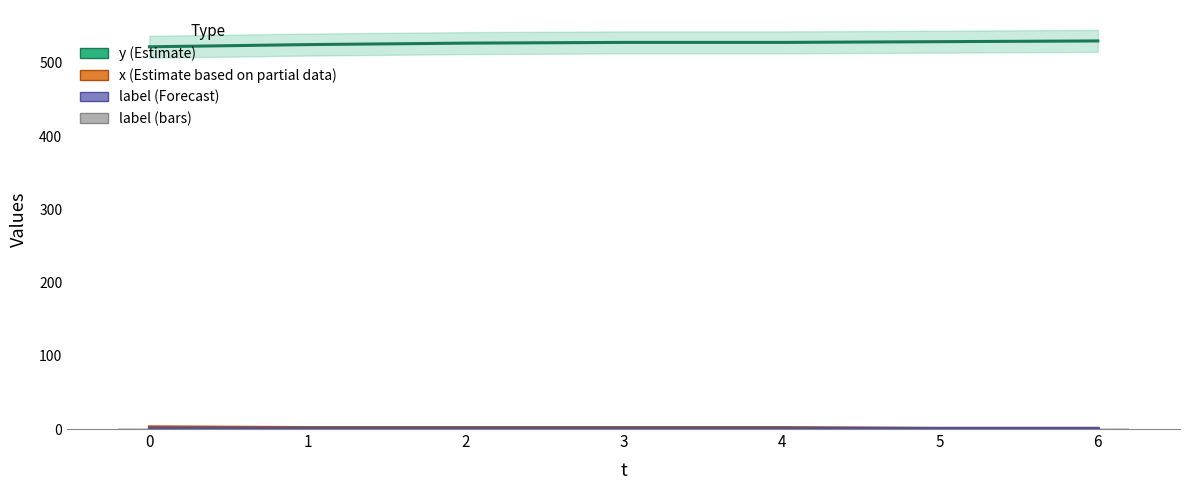

Which series has the largest range (max minus min)?

y (Estimate)